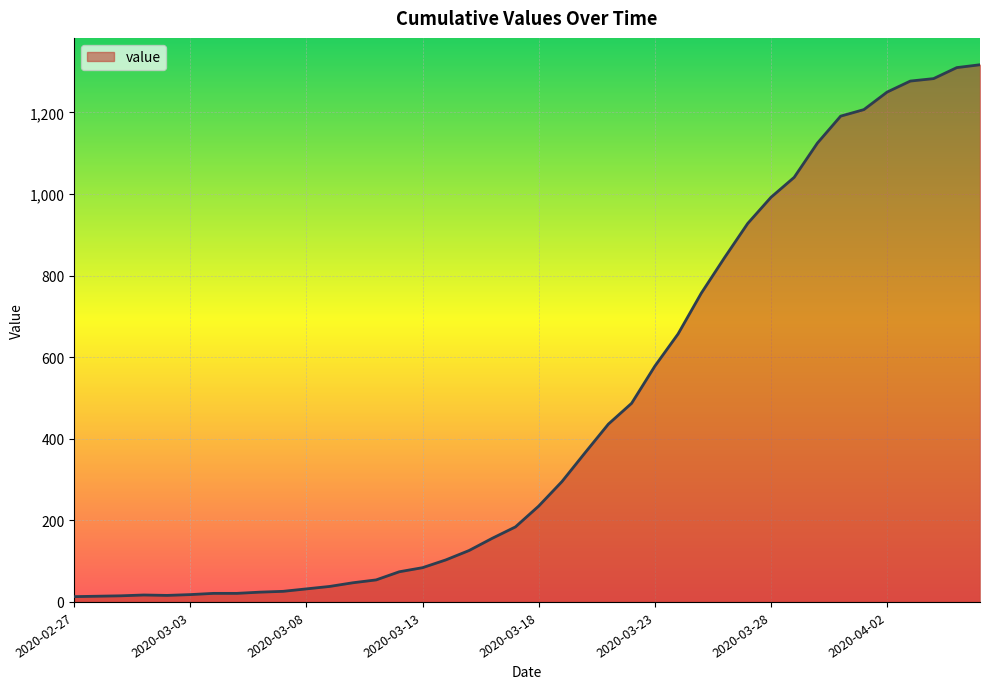

What is the maximum value shown in the chart?

1317